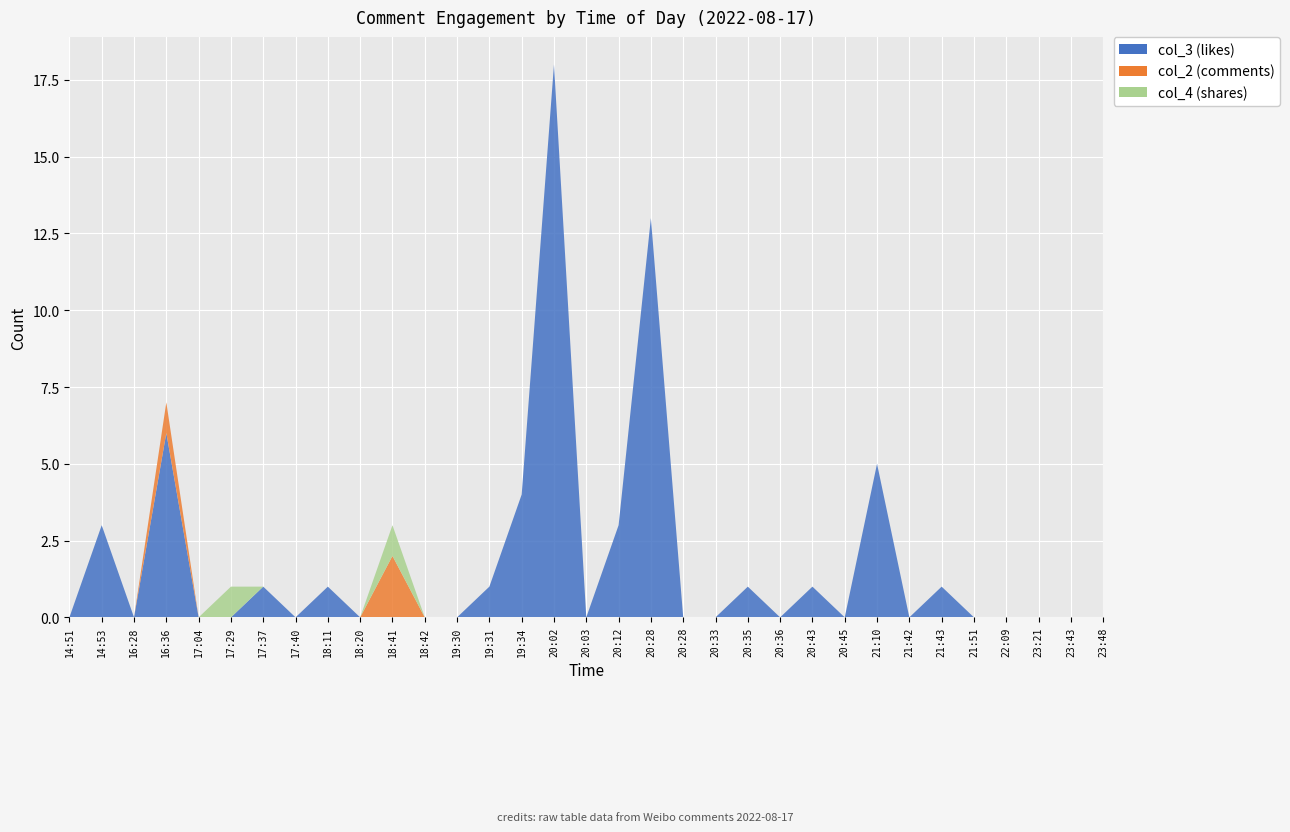

Reading left to right, what are all the values shown in this chart?

col_3 (likes): 0	3	0	6	0	0	1	0	1	0	0	0	0	1	4	18	0	3	13	0	0	1	0	1	0	5	0	1	0	0	0	0	0
col_2 (comments): 0	0	0	1	0	0	0	0	0	0	2	0	0	0	0	0	0	0	0	0	0	0	0	0	0	0	0	0	0	0	0	0	0
col_4 (shares): 0	0	0	0	0	1	0	0	0	0	1	0	0	0	0	0	0	0	0	0	0	0	0	0	0	0	0	0	0	0	0	0	0